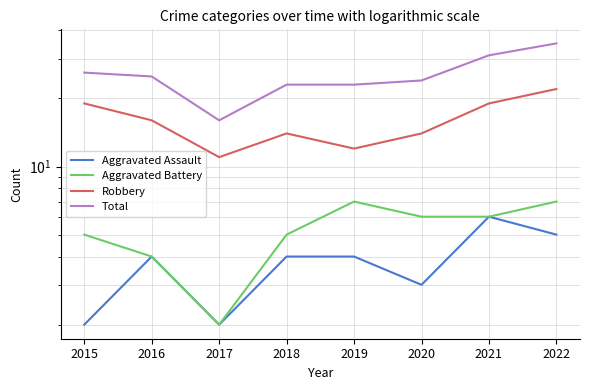

Which series has the largest range (max minus min)?

Total